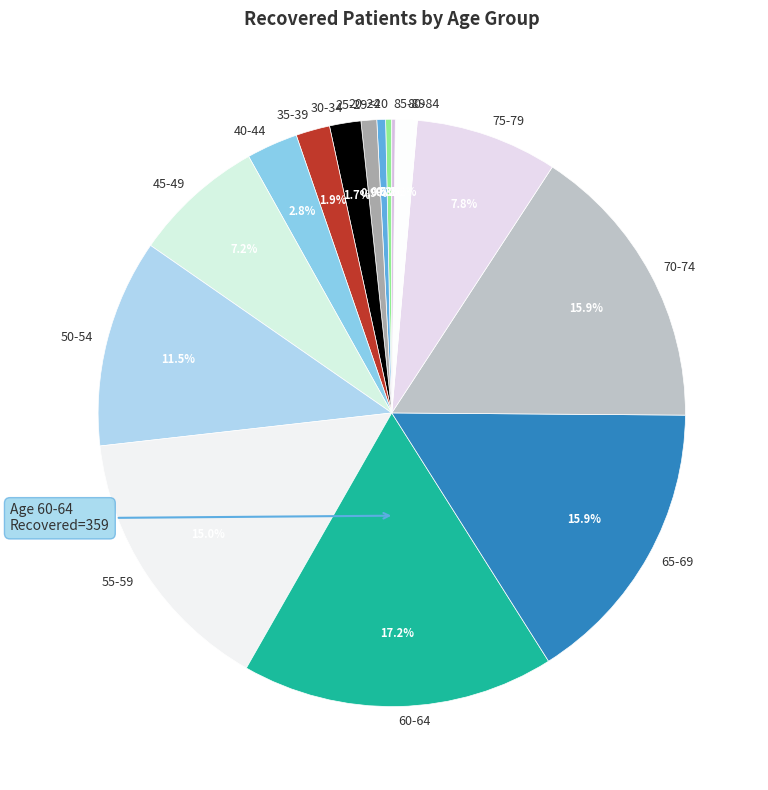

Is there a majority slice in this chart?

No